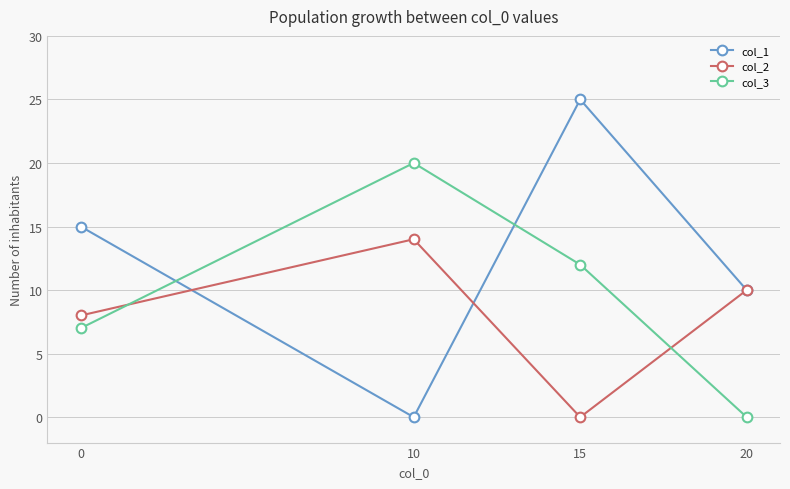

What are all the series names shown in the legend?

col_1, col_2, col_3